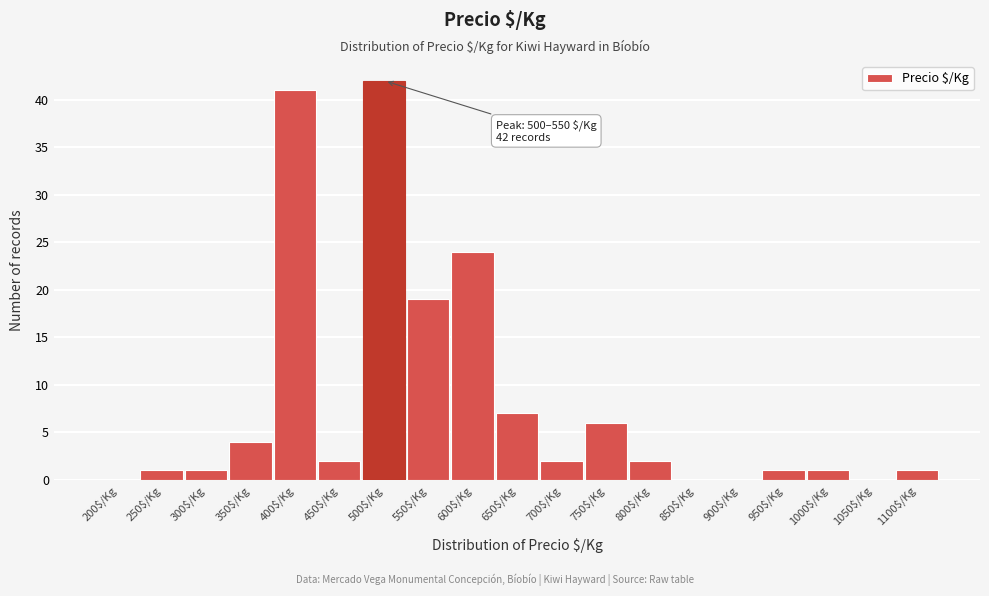

The chart shows a value of 4 at 350$/Kg. True or false?

True